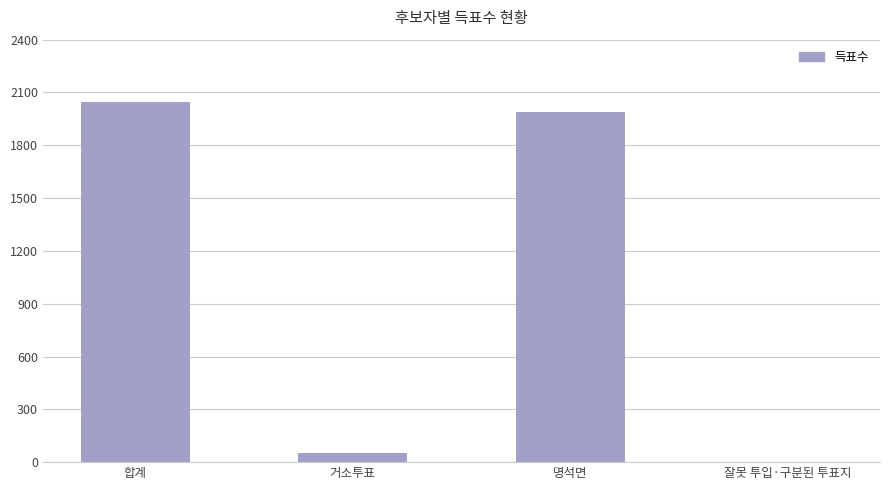

What is the greatest value displayed?

2046